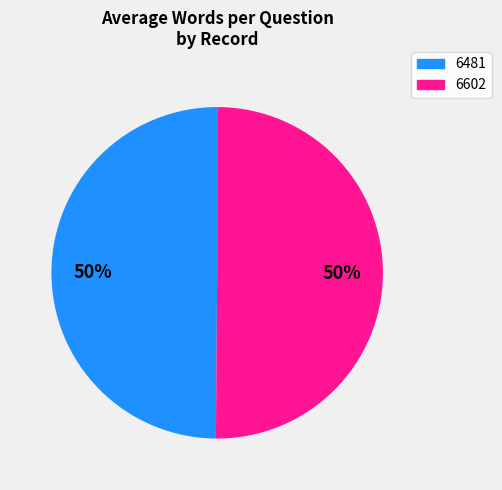

Is the sum of 6602 and 6481 greater than half?

Yes